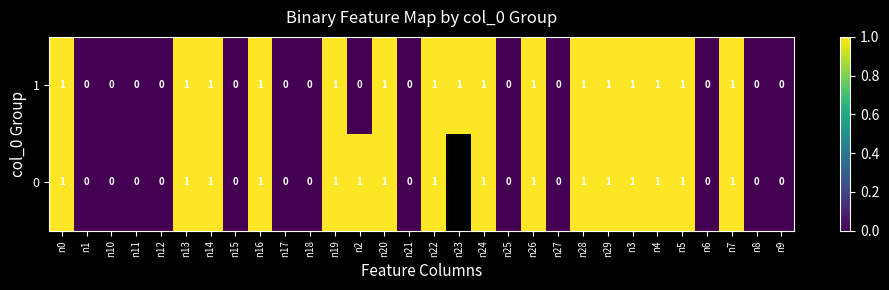

Is it true that 0 equals 2 at n29?

False